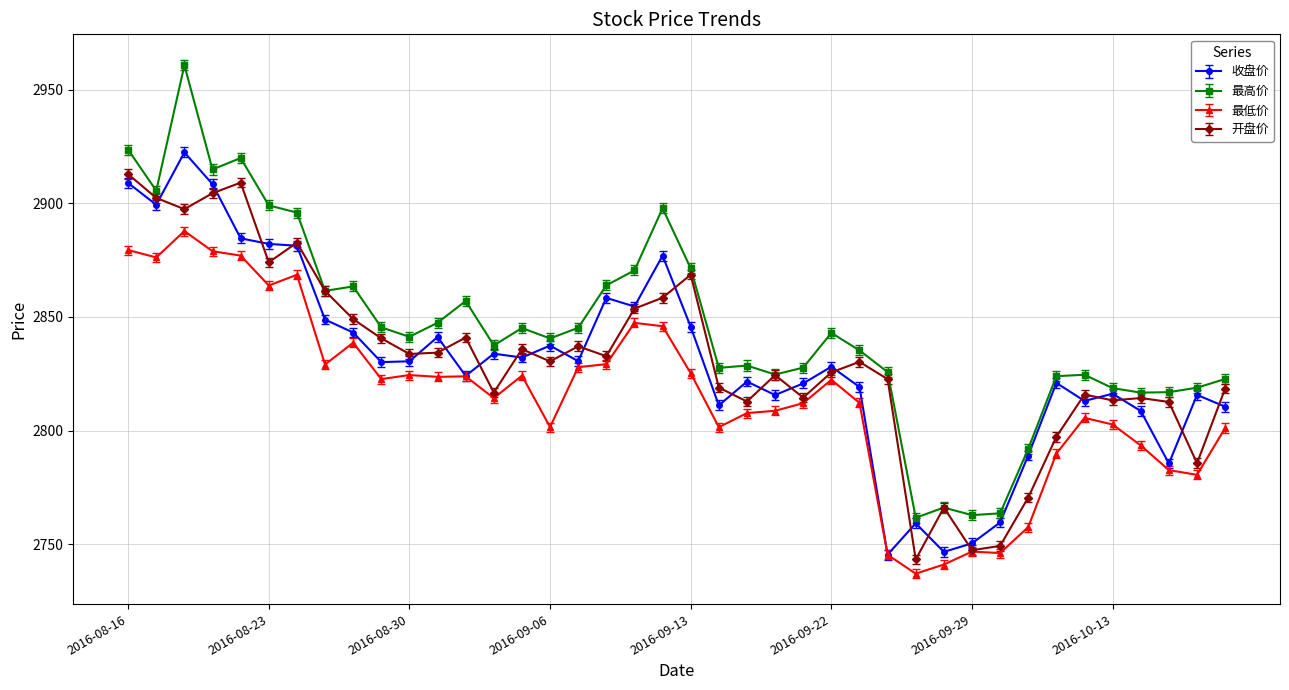

True or false: 最高价 and 最低价 intersect in this chart.

False